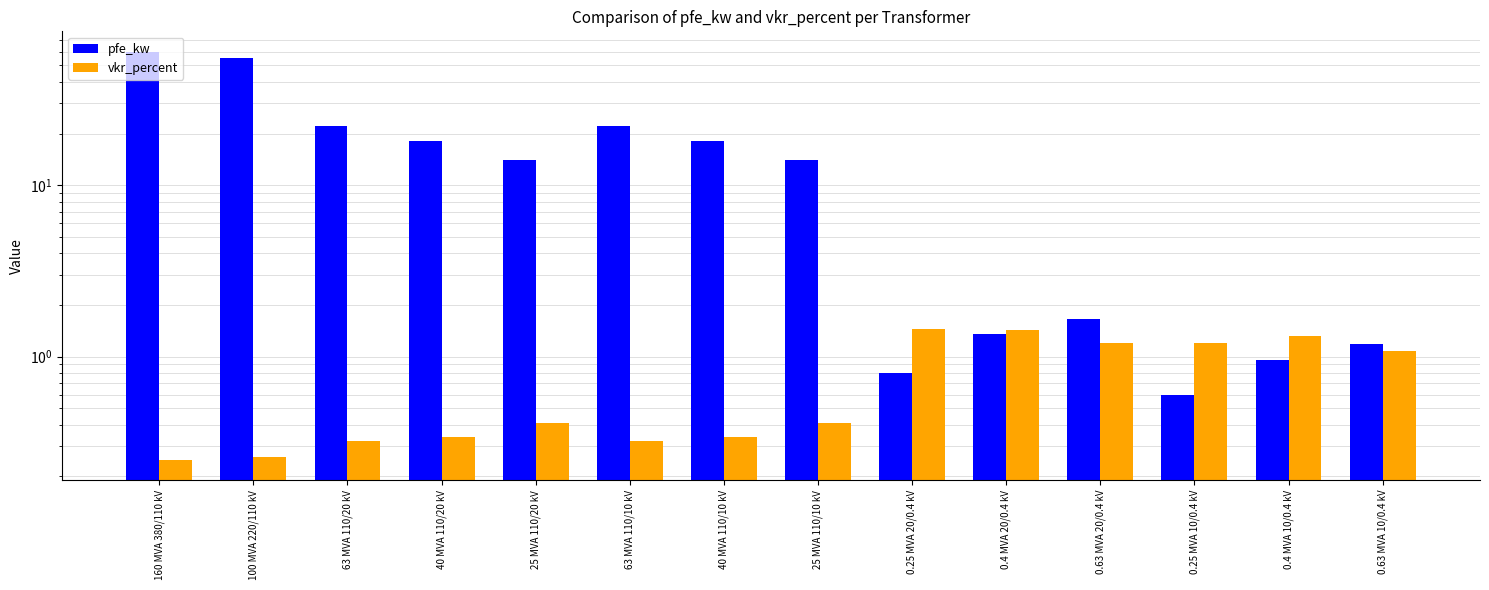

What is the difference between the pfe_kw values at 0.25 MVA 20/0.4 kV and 63 MVA 110/20 kV?

21.2